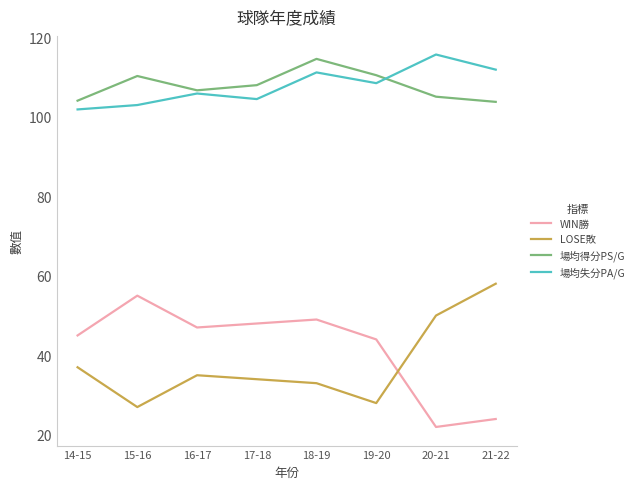

Where is the first local maximum for 場均失分PA/G?

16-17